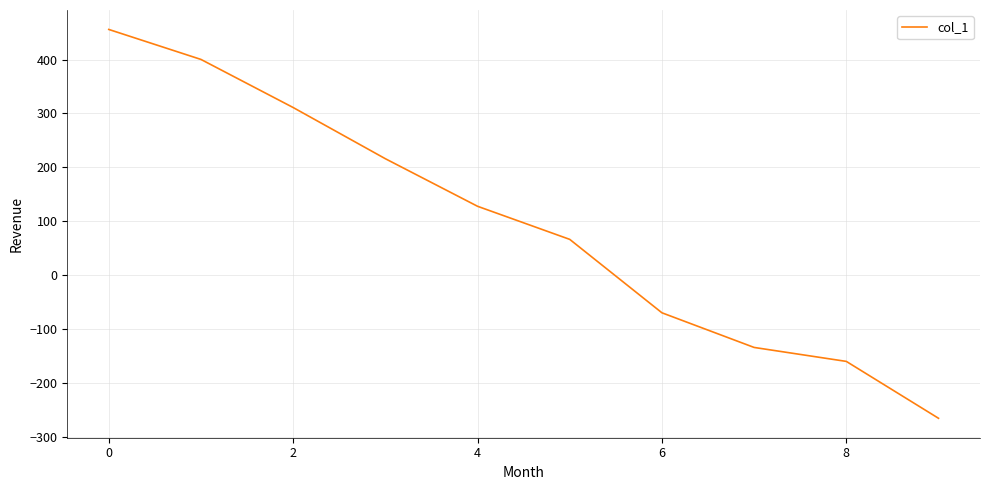

Reading left to right, extract all data points from this chart.

455.9	400.2	310.9	215.9	127.6	66.1	-70.2	-134.5	-160.5	-266.1